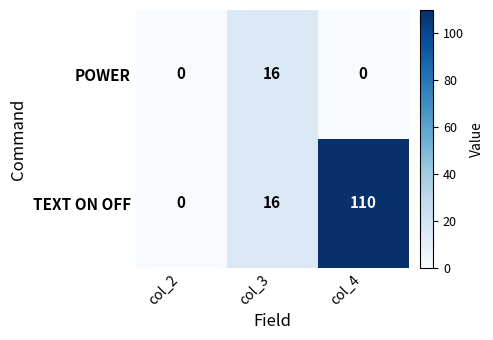

Which series has the largest range (max minus min)?

TEXT ON OFF